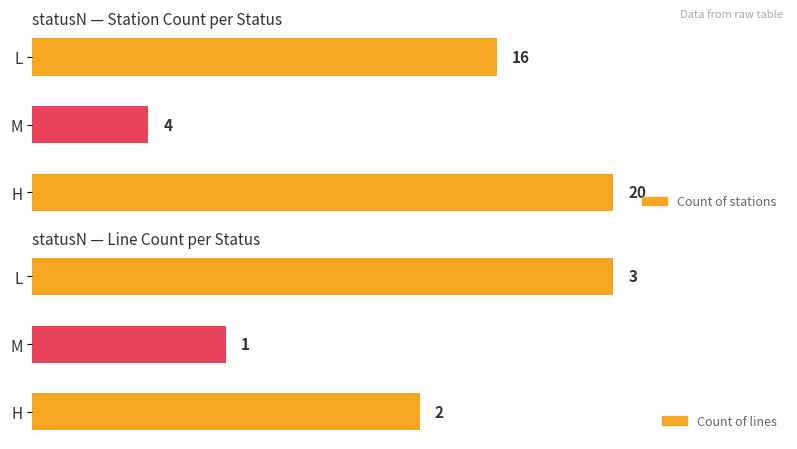

At which label does the data first exceed 16?

H